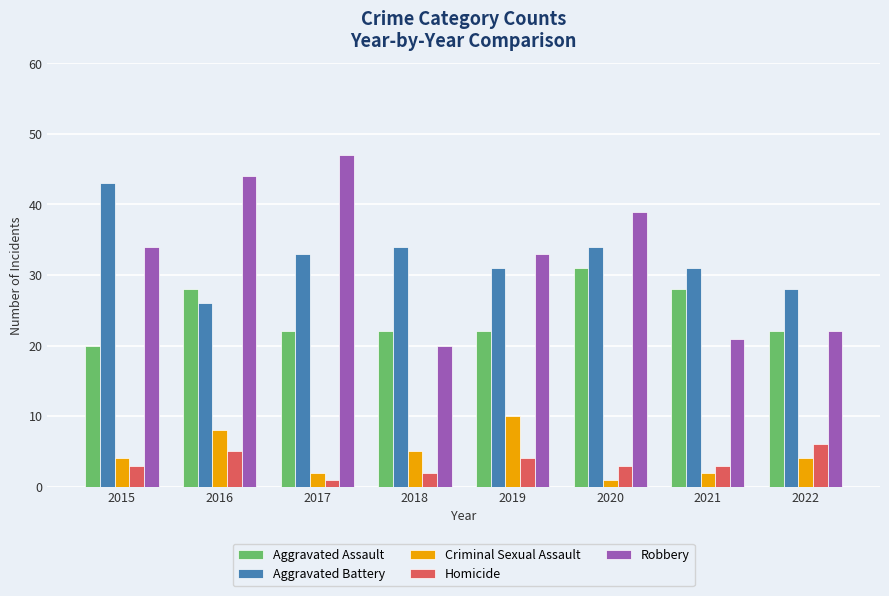

Is the value of Aggravated Battery at 2022 greater than the value of Robbery at 2022?

Yes